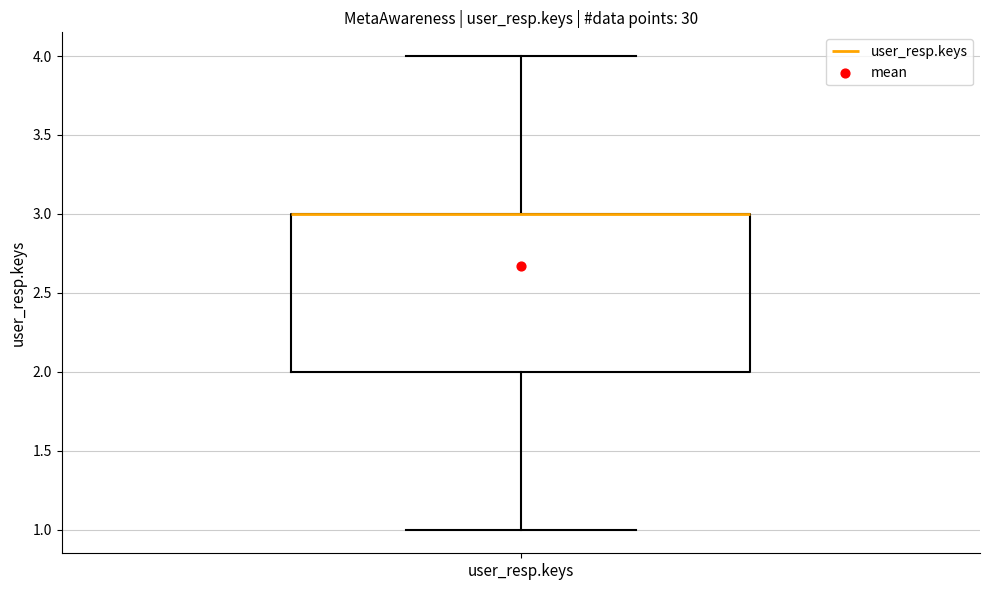

Where is the upper edge of the box for user_resp.keys on the y-axis? The values are not printed on the chart, so give them approximately, as read against the axis.

3